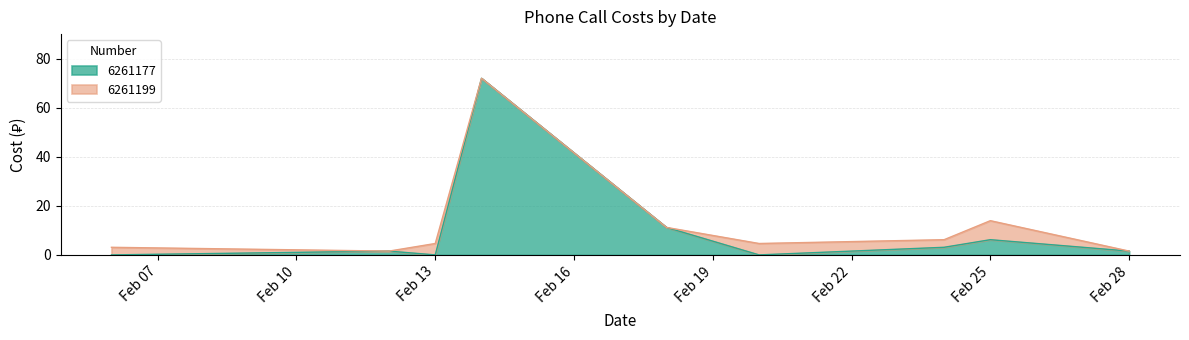

What is the highest value of the 6261177 series?

72.0